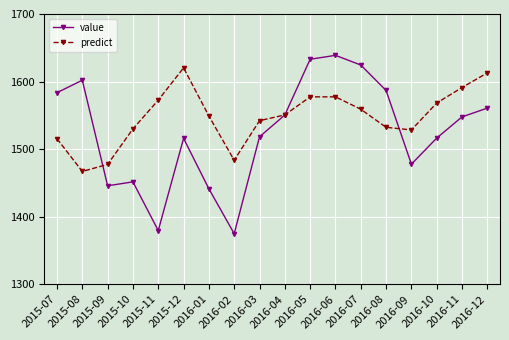

What is the maximum value shown in the chart?

1638.8